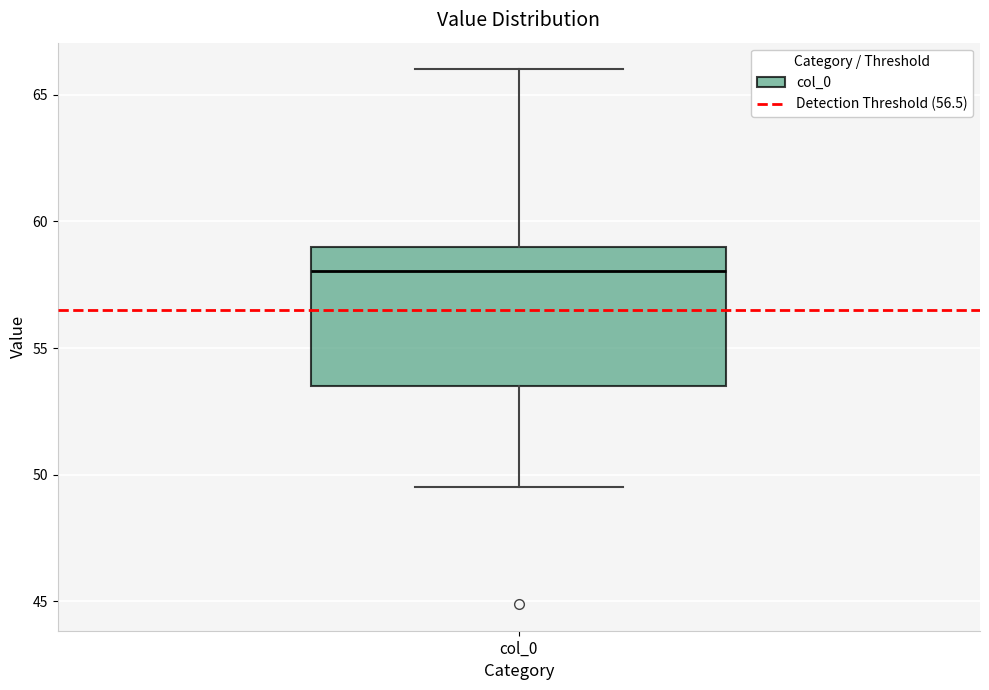

Transcribe this box plot: give where the median line is, the range the box spans, and where the two whiskers end, as read against the y-axis. The values are not printed on the chart, so give them approximately, as read against the axis.

median 58.0, box 53.5 to 59.0, whiskers 49.5 to 66.0